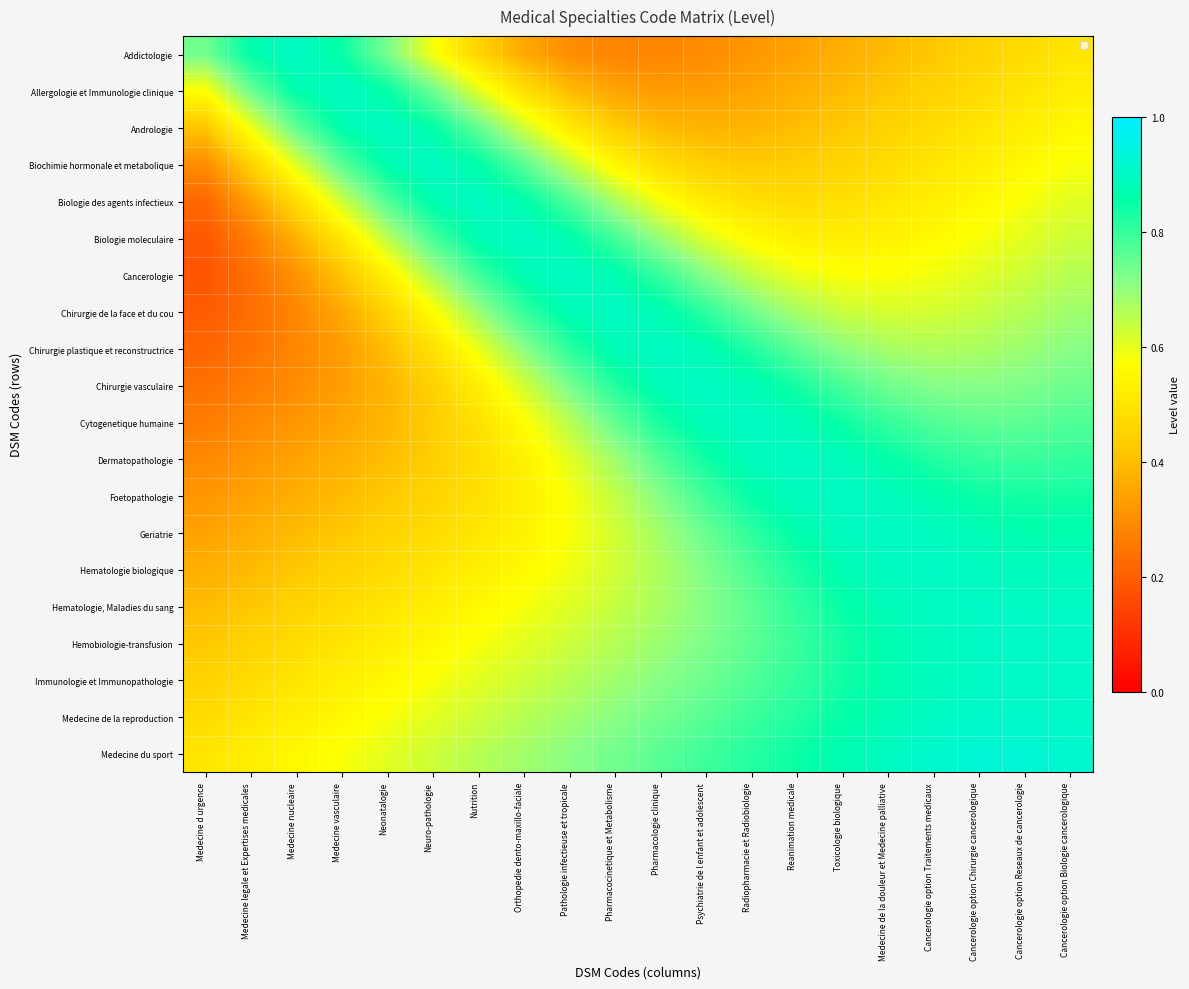

Reading right to left, extract all data points from this chart.

Addictologie: Cancerologie option Biologie cancerologique=0.5	Cancerologie option Reseaux de cancerologie=0.5	Cancerologie option Chirurgie cancerologique=0.4	Cancerologie option Traitements medicaux=0.4	Medecine de la douleur et Medecine palliative=0.4	Toxicologie biologique=0.4	Reanimation medicale=0.3	Radiopharmacie et Radiobiologie=0.3	Psychiatrie de l enfant et adolescent=0.3	Pharmacologie clinique=0.3	Pharmacocinetique et Metabolisme=0.3	Pathologie infectieuse et tropicale=0.3	Orthopedie dento-maxillo-faciale=0.4	Nutrition=0.5	Neuro-pathologie=0.6	Neonatalogie=0.7	Medecine vasculaire=0.8	Medecine nucleaire=0.9	Medecine legale et Expertises medicales=0.9	Medecine d urgence=0.7
Allergologie et Immunologie clinique: Cancerologie option Biologie cancerologique=0.5	Cancerologie option Reseaux de cancerologie=0.5	Cancerologie option Chirurgie cancerologique=0.5	Cancerologie option Traitements medicaux=0.4	Medecine de la douleur et Medecine palliative=0.4	Toxicologie biologique=0.4	Reanimation medicale=0.4	Radiopharmacie et Radiobiologie=0.3	Psychiatrie de l enfant et adolescent=0.3	Pharmacologie clinique=0.3	Pharmacocinetique et Metabolisme=0.3	Pathologie infectieuse et tropicale=0.4	Orthopedie dento-maxillo-faciale=0.5	Nutrition=0.6	Neuro-pathologie=0.7	Neonatalogie=0.9	Medecine vasculaire=0.9	Medecine nucleaire=0.9	Medecine legale et Expertises medicales=0.7	Medecine d urgence=0.6
Andrologie: Cancerologie option Biologie cancerologique=0.6	Cancerologie option Reseaux de cancerologie=0.5	Cancerologie option Chirurgie cancerologique=0.5	Cancerologie option Traitements medicaux=0.5	Medecine de la douleur et Medecine palliative=0.4	Toxicologie biologique=0.4	Reanimation medicale=0.4	Radiopharmacie et Radiobiologie=0.4	Psychiatrie de l enfant et adolescent=0.4	Pharmacologie clinique=0.4	Pharmacocinetique et Metabolisme=0.4	Pathologie infectieuse et tropicale=0.5	Orthopedie dento-maxillo-faciale=0.6	Nutrition=0.8	Neuro-pathologie=0.9	Neonatalogie=0.9	Medecine vasculaire=0.9	Medecine nucleaire=0.8	Medecine legale et Expertises medicales=0.6	Medecine d urgence=0.4
Biochimie hormonale et metabolique: Cancerologie option Biologie cancerologique=0.6	Cancerologie option Reseaux de cancerologie=0.6	Cancerologie option Chirurgie cancerologique=0.5	Cancerologie option Traitements medicaux=0.5	Medecine de la douleur et Medecine palliative=0.5	Toxicologie biologique=0.5	Reanimation medicale=0.4	Radiopharmacie et Radiobiologie=0.4	Psychiatrie de l enfant et adolescent=0.4	Pharmacologie clinique=0.5	Pharmacocinetique et Metabolisme=0.5	Pathologie infectieuse et tropicale=0.6	Orthopedie dento-maxillo-faciale=0.8	Nutrition=0.9	Neuro-pathologie=0.9	Neonatalogie=0.9	Medecine vasculaire=0.8	Medecine nucleaire=0.6	Medecine legale et Expertises medicales=0.4	Medecine d urgence=0.3
Biologie des agents infectieux: Cancerologie option Biologie cancerologique=0.6	Cancerologie option Reseaux de cancerologie=0.6	Cancerologie option Chirurgie cancerologique=0.6	Cancerologie option Traitements medicaux=0.5	Medecine de la douleur et Medecine palliative=0.5	Toxicologie biologique=0.5	Reanimation medicale=0.5	Radiopharmacie et Radiobiologie=0.5	Psychiatrie de l enfant et adolescent=0.5	Pharmacologie clinique=0.6	Pharmacocinetique et Metabolisme=0.7	Pathologie infectieuse et tropicale=0.8	Orthopedie dento-maxillo-faciale=0.9	Nutrition=0.9	Neuro-pathologie=0.9	Neonatalogie=0.8	Medecine vasculaire=0.6	Medecine nucleaire=0.5	Medecine legale et Expertises medicales=0.3	Medecine d urgence=0.2
Biologie moleculaire: Cancerologie option Biologie cancerologique=0.6	Cancerologie option Reseaux de cancerologie=0.6	Cancerologie option Chirurgie cancerologique=0.6	Cancerologie option Traitements medicaux=0.6	Medecine de la douleur et Medecine palliative=0.5	Toxicologie biologique=0.5	Reanimation medicale=0.5	Radiopharmacie et Radiobiologie=0.6	Psychiatrie de l enfant et adolescent=0.6	Pharmacologie clinique=0.7	Pharmacocinetique et Metabolisme=0.8	Pathologie infectieuse et tropicale=0.9	Orthopedie dento-maxillo-faciale=0.9	Nutrition=0.9	Neuro-pathologie=0.8	Neonatalogie=0.7	Medecine vasculaire=0.5	Medecine nucleaire=0.4	Medecine legale et Expertises medicales=0.3	Medecine d urgence=0.2
Cancerologie: Cancerologie option Biologie cancerologique=0.7	Cancerologie option Reseaux de cancerologie=0.6	Cancerologie option Chirurgie cancerologique=0.6	Cancerologie option Traitements medicaux=0.6	Medecine de la douleur et Medecine palliative=0.6	Toxicologie biologique=0.6	Reanimation medicale=0.6	Radiopharmacie et Radiobiologie=0.6	Psychiatrie de l enfant et adolescent=0.7	Pharmacologie clinique=0.8	Pharmacocinetique et Metabolisme=0.9	Pathologie infectieuse et tropicale=0.9	Orthopedie dento-maxillo-faciale=0.9	Nutrition=0.8	Neuro-pathologie=0.7	Neonatalogie=0.5	Medecine vasculaire=0.4	Medecine nucleaire=0.3	Medecine legale et Expertises medicales=0.2	Medecine d urgence=0.2
Chirurgie de la face et du cou: Cancerologie option Biologie cancerologique=0.7	Cancerologie option Reseaux de cancerologie=0.7	Cancerologie option Chirurgie cancerologique=0.6	Cancerologie option Traitements medicaux=0.6	Medecine de la douleur et Medecine palliative=0.6	Toxicologie biologique=0.6	Reanimation medicale=0.7	Radiopharmacie et Radiobiologie=0.7	Psychiatrie de l enfant et adolescent=0.8	Pharmacologie clinique=0.9	Pharmacocinetique et Metabolisme=0.9	Pathologie infectieuse et tropicale=0.9	Orthopedie dento-maxillo-faciale=0.8	Nutrition=0.7	Neuro-pathologie=0.6	Neonatalogie=0.5	Medecine vasculaire=0.4	Medecine nucleaire=0.3	Medecine legale et Expertises medicales=0.2	Medecine d urgence=0.2
Chirurgie plastique et reconstructrice: Cancerologie option Biologie cancerologique=0.7	Cancerologie option Reseaux de cancerologie=0.7	Cancerologie option Chirurgie cancerologique=0.7	Cancerologie option Traitements medicaux=0.7	Medecine de la douleur et Medecine palliative=0.7	Toxicologie biologique=0.7	Reanimation medicale=0.8	Radiopharmacie et Radiobiologie=0.8	Psychiatrie de l enfant et adolescent=0.9	Pharmacologie clinique=0.9	Pharmacocinetique et Metabolisme=0.9	Pathologie infectieuse et tropicale=0.8	Orthopedie dento-maxillo-faciale=0.7	Nutrition=0.6	Neuro-pathologie=0.5	Neonatalogie=0.4	Medecine vasculaire=0.3	Medecine nucleaire=0.3	Medecine legale et Expertises medicales=0.2	Medecine d urgence=0.2
Chirurgie vasculaire: Cancerologie option Biologie cancerologique=0.7	Cancerologie option Reseaux de cancerologie=0.7	Cancerologie option Chirurgie cancerologique=0.7	Cancerologie option Traitements medicaux=0.7	Medecine de la douleur et Medecine palliative=0.7	Toxicologie biologique=0.8	Reanimation medicale=0.8	Radiopharmacie et Radiobiologie=0.9	Psychiatrie de l enfant et adolescent=0.9	Pharmacologie clinique=0.9	Pharmacocinetique et Metabolisme=0.8	Pathologie infectieuse et tropicale=0.7	Orthopedie dento-maxillo-faciale=0.6	Nutrition=0.5	Neuro-pathologie=0.4	Neonatalogie=0.4	Medecine vasculaire=0.3	Medecine nucleaire=0.3	Medecine legale et Expertises medicales=0.3	Medecine d urgence=0.2
Cytogenetique humaine: Cancerologie option Biologie cancerologique=0.8	Cancerologie option Reseaux de cancerologie=0.8	Cancerologie option Chirurgie cancerologique=0.8	Cancerologie option Traitements medicaux=0.8	Medecine de la douleur et Medecine palliative=0.8	Toxicologie biologique=0.8	Reanimation medicale=0.9	Radiopharmacie et Radiobiologie=0.9	Psychiatrie de l enfant et adolescent=0.9	Pharmacologie clinique=0.8	Pharmacocinetique et Metabolisme=0.8	Pathologie infectieuse et tropicale=0.7	Orthopedie dento-maxillo-faciale=0.6	Nutrition=0.5	Neuro-pathologie=0.4	Neonatalogie=0.4	Medecine vasculaire=0.3	Medecine nucleaire=0.3	Medecine legale et Expertises medicales=0.3	Medecine d urgence=0.3
Dermatopathologie: Cancerologie option Biologie cancerologique=0.8	Cancerologie option Reseaux de cancerologie=0.8	Cancerologie option Chirurgie cancerologique=0.8	Cancerologie option Traitements medicaux=0.8	Medecine de la douleur et Medecine palliative=0.9	Toxicologie biologique=0.9	Reanimation medicale=0.9	Radiopharmacie et Radiobiologie=0.9	Psychiatrie de l enfant et adolescent=0.8	Pharmacologie clinique=0.8	Pharmacocinetique et Metabolisme=0.7	Pathologie infectieuse et tropicale=0.6	Orthopedie dento-maxillo-faciale=0.5	Nutrition=0.5	Neuro-pathologie=0.4	Neonatalogie=0.4	Medecine vasculaire=0.4	Medecine nucleaire=0.3	Medecine legale et Expertises medicales=0.3	Medecine d urgence=0.3
Foetopathologie: Cancerologie option Biologie cancerologique=0.8	Cancerologie option Reseaux de cancerologie=0.8	Cancerologie option Chirurgie cancerologique=0.8	Cancerologie option Traitements medicaux=0.9	Medecine de la douleur et Medecine palliative=0.9	Toxicologie biologique=0.9	Reanimation medicale=0.9	Radiopharmacie et Radiobiologie=0.9	Psychiatrie de l enfant et adolescent=0.8	Pharmacologie clinique=0.7	Pharmacocinetique et Metabolisme=0.6	Pathologie infectieuse et tropicale=0.6	Orthopedie dento-maxillo-faciale=0.5	Nutrition=0.5	Neuro-pathologie=0.5	Neonatalogie=0.4	Medecine vasculaire=0.4	Medecine nucleaire=0.4	Medecine legale et Expertises medicales=0.3	Medecine d urgence=0.3
Geriatrie: Cancerologie option Biologie cancerologique=0.9	Cancerologie option Reseaux de cancerologie=0.9	Cancerologie option Chirurgie cancerologique=0.9	Cancerologie option Traitements medicaux=0.9	Medecine de la douleur et Medecine palliative=0.9	Toxicologie biologique=0.9	Reanimation medicale=0.9	Radiopharmacie et Radiobiologie=0.8	Psychiatrie de l enfant et adolescent=0.7	Pharmacologie clinique=0.7	Pharmacocinetique et Metabolisme=0.6	Pathologie infectieuse et tropicale=0.6	Orthopedie dento-maxillo-faciale=0.5	Nutrition=0.5	Neuro-pathologie=0.5	Neonatalogie=0.4	Medecine vasculaire=0.4	Medecine nucleaire=0.4	Medecine legale et Expertises medicales=0.4	Medecine d urgence=0.3
Hematologie biologique: Cancerologie option Biologie cancerologique=0.9	Cancerologie option Reseaux de cancerologie=0.9	Cancerologie option Chirurgie cancerologique=0.9	Cancerologie option Traitements medicaux=0.9	Medecine de la douleur et Medecine palliative=0.9	Toxicologie biologique=0.9	Reanimation medicale=0.8	Radiopharmacie et Radiobiologie=0.8	Psychiatrie de l enfant et adolescent=0.7	Pharmacologie clinique=0.7	Pharmacocinetique et Metabolisme=0.6	Pathologie infectieuse et tropicale=0.6	Orthopedie dento-maxillo-faciale=0.6	Nutrition=0.5	Neuro-pathologie=0.5	Neonatalogie=0.5	Medecine vasculaire=0.4	Medecine nucleaire=0.4	Medecine legale et Expertises medicales=0.4	Medecine d urgence=0.4
Hematologie, Maladies du sang: Cancerologie option Biologie cancerologique=0.9	Cancerologie option Reseaux de cancerologie=0.9	Cancerologie option Chirurgie cancerologique=0.9	Cancerologie option Traitements medicaux=0.9	Medecine de la douleur et Medecine palliative=0.9	Toxicologie biologique=0.8	Reanimation medicale=0.8	Radiopharmacie et Radiobiologie=0.8	Psychiatrie de l enfant et adolescent=0.7	Pharmacologie clinique=0.7	Pharmacocinetique et Metabolisme=0.6	Pathologie infectieuse et tropicale=0.6	Orthopedie dento-maxillo-faciale=0.6	Nutrition=0.6	Neuro-pathologie=0.5	Neonatalogie=0.5	Medecine vasculaire=0.5	Medecine nucleaire=0.4	Medecine legale et Expertises medicales=0.4	Medecine d urgence=0.4
Hemobiologie-transfusion: Cancerologie option Biologie cancerologique=0.9	Cancerologie option Reseaux de cancerologie=0.9	Cancerologie option Chirurgie cancerologique=0.9	Cancerologie option Traitements medicaux=0.9	Medecine de la douleur et Medecine palliative=0.9	Toxicologie biologique=0.8	Reanimation medicale=0.8	Radiopharmacie et Radiobiologie=0.8	Psychiatrie de l enfant et adolescent=0.7	Pharmacologie clinique=0.7	Pharmacocinetique et Metabolisme=0.7	Pathologie infectieuse et tropicale=0.6	Orthopedie dento-maxillo-faciale=0.6	Nutrition=0.6	Neuro-pathologie=0.6	Neonatalogie=0.5	Medecine vasculaire=0.5	Medecine nucleaire=0.5	Medecine legale et Expertises medicales=0.4	Medecine d urgence=0.4
Immunologie et Immunopathologie: Cancerologie option Biologie cancerologique=0.9	Cancerologie option Reseaux de cancerologie=0.9	Cancerologie option Chirurgie cancerologique=0.9	Cancerologie option Traitements medicaux=0.9	Medecine de la douleur et Medecine palliative=0.9	Toxicologie biologique=0.8	Reanimation medicale=0.8	Radiopharmacie et Radiobiologie=0.8	Psychiatrie de l enfant et adolescent=0.7	Pharmacologie clinique=0.7	Pharmacocinetique et Metabolisme=0.7	Pathologie infectieuse et tropicale=0.7	Orthopedie dento-maxillo-faciale=0.6	Nutrition=0.6	Neuro-pathologie=0.6	Neonatalogie=0.6	Medecine vasculaire=0.5	Medecine nucleaire=0.5	Medecine legale et Expertises medicales=0.5	Medecine d urgence=0.4
Medecine de la reproduction: Cancerologie option Biologie cancerologique=0.9	Cancerologie option Reseaux de cancerologie=0.9	Cancerologie option Chirurgie cancerologique=0.9	Cancerologie option Traitements medicaux=0.9	Medecine de la douleur et Medecine palliative=0.9	Toxicologie biologique=0.9	Reanimation medicale=0.8	Radiopharmacie et Radiobiologie=0.8	Psychiatrie de l enfant et adolescent=0.8	Pharmacologie clinique=0.7	Pharmacocinetique et Metabolisme=0.7	Pathologie infectieuse et tropicale=0.7	Orthopedie dento-maxillo-faciale=0.7	Nutrition=0.6	Neuro-pathologie=0.6	Neonatalogie=0.6	Medecine vasculaire=0.6	Medecine nucleaire=0.5	Medecine legale et Expertises medicales=0.5	Medecine d urgence=0.5
Medecine du sport: Cancerologie option Biologie cancerologique=0.9	Cancerologie option Reseaux de cancerologie=0.9	Cancerologie option Chirurgie cancerologique=0.9	Cancerologie option Traitements medicaux=0.9	Medecine de la douleur et Medecine palliative=0.9	Toxicologie biologique=0.9	Reanimation medicale=0.8	Radiopharmacie et Radiobiologie=0.8	Psychiatrie de l enfant et adolescent=0.8	Pharmacologie clinique=0.8	Pharmacocinetique et Metabolisme=0.7	Pathologie infectieuse et tropicale=0.7	Orthopedie dento-maxillo-faciale=0.7	Nutrition=0.7	Neuro-pathologie=0.6	Neonatalogie=0.6	Medecine vasculaire=0.6	Medecine nucleaire=0.6	Medecine legale et Expertises medicales=0.5	Medecine d urgence=0.5